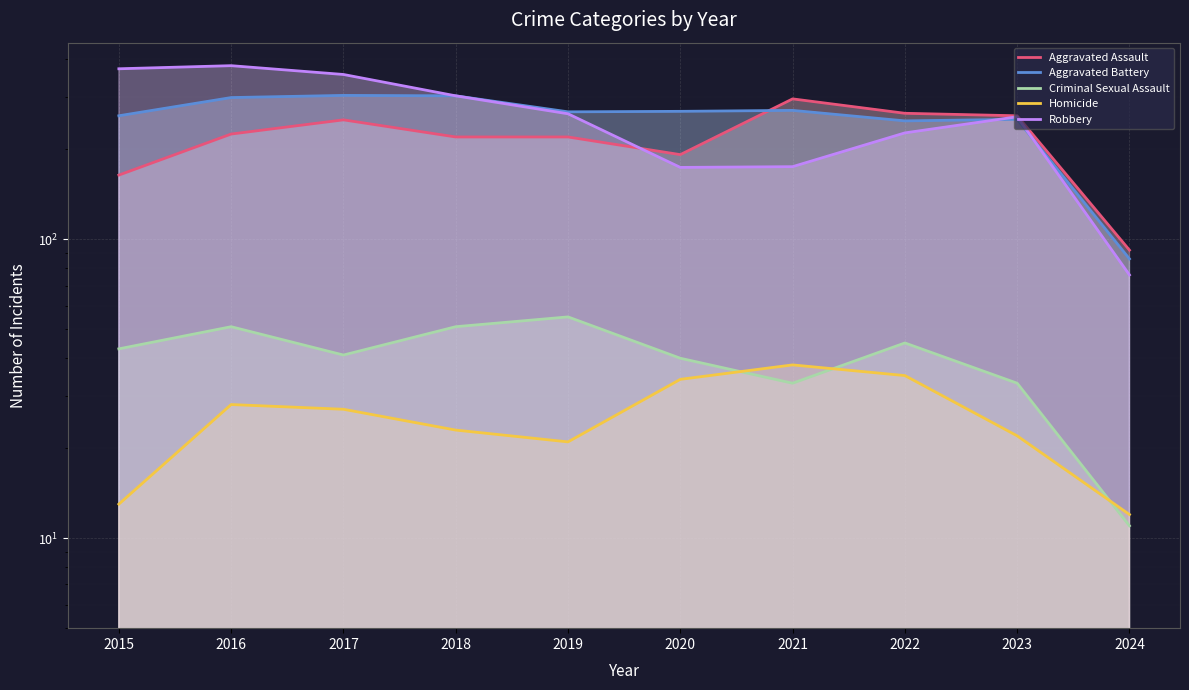

List the labels in order of Criminal Sexual Assault value, smallest first.

2024, 2021, 2023, 2020, 2017, 2015, 2022, 2016, 2018, 2019